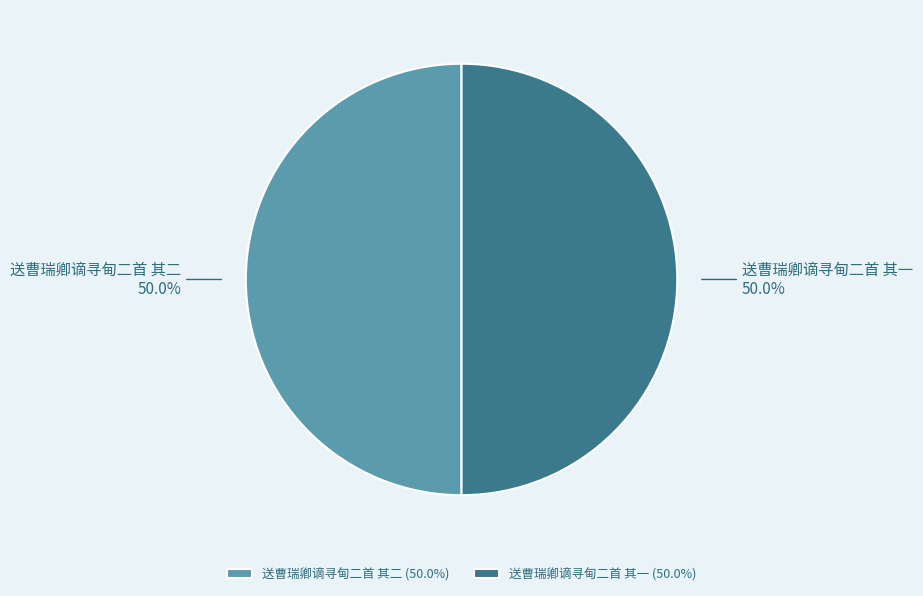

To the nearest percent, what percentage of the pie is 送曹瑞卿谪寻甸二首 其一?

50%